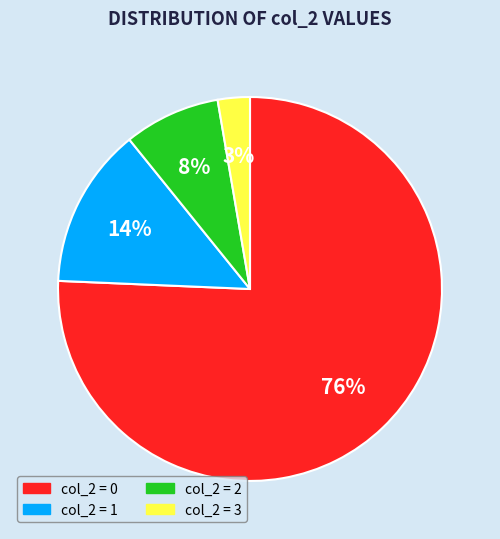

To the nearest percent, what is the difference between the col_2 = 3 and col_2 = 1 slice percentages?

11%